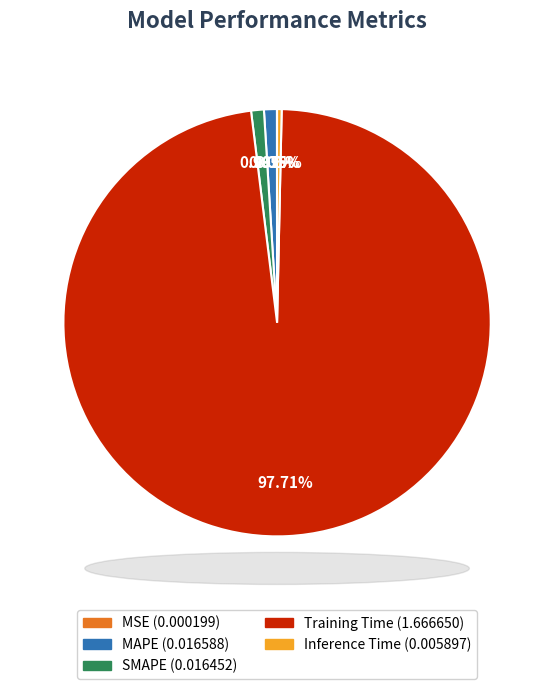

Is it true that MAPE is 8% of the pie?

False